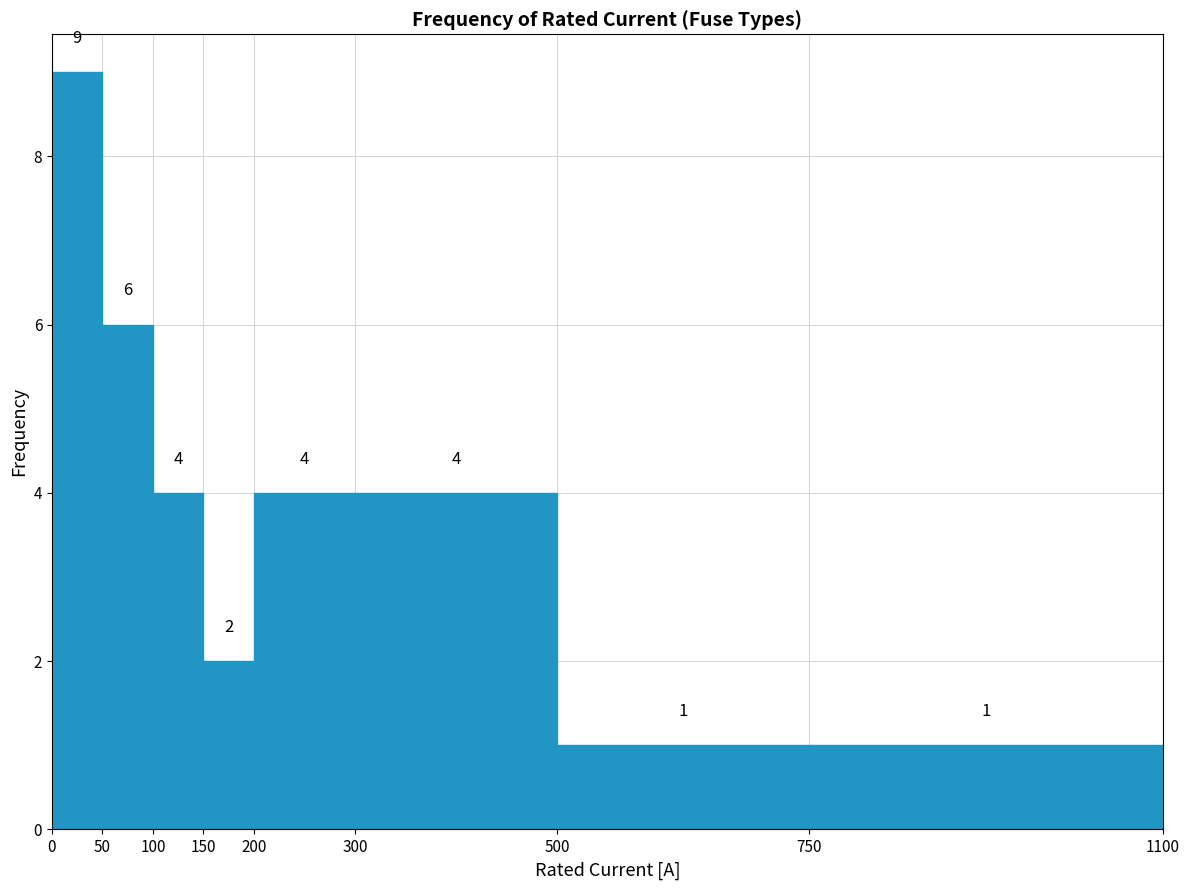

What is the height of the bar covering 150 to 200 on the x-axis?

2